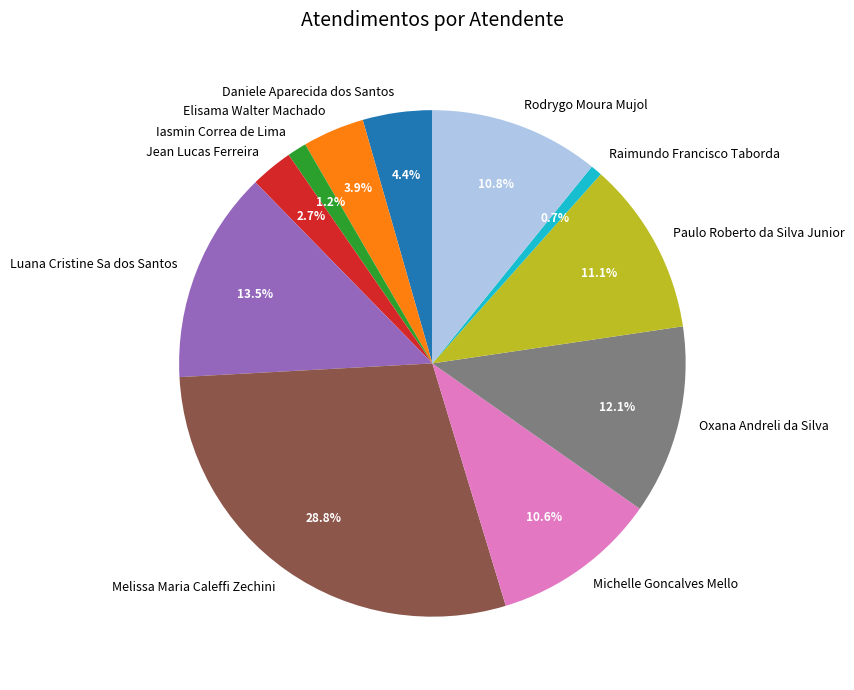

Is Melissa Maria Caleffi Zechini the majority of the pie?

No